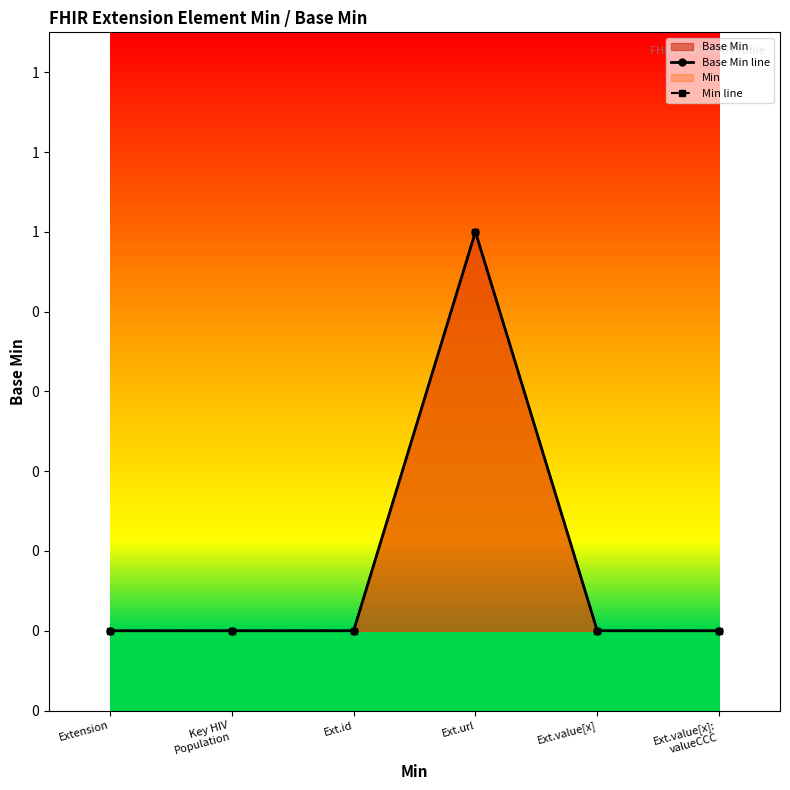

What is the difference between the maximum and minimum values in the Min line series?

1